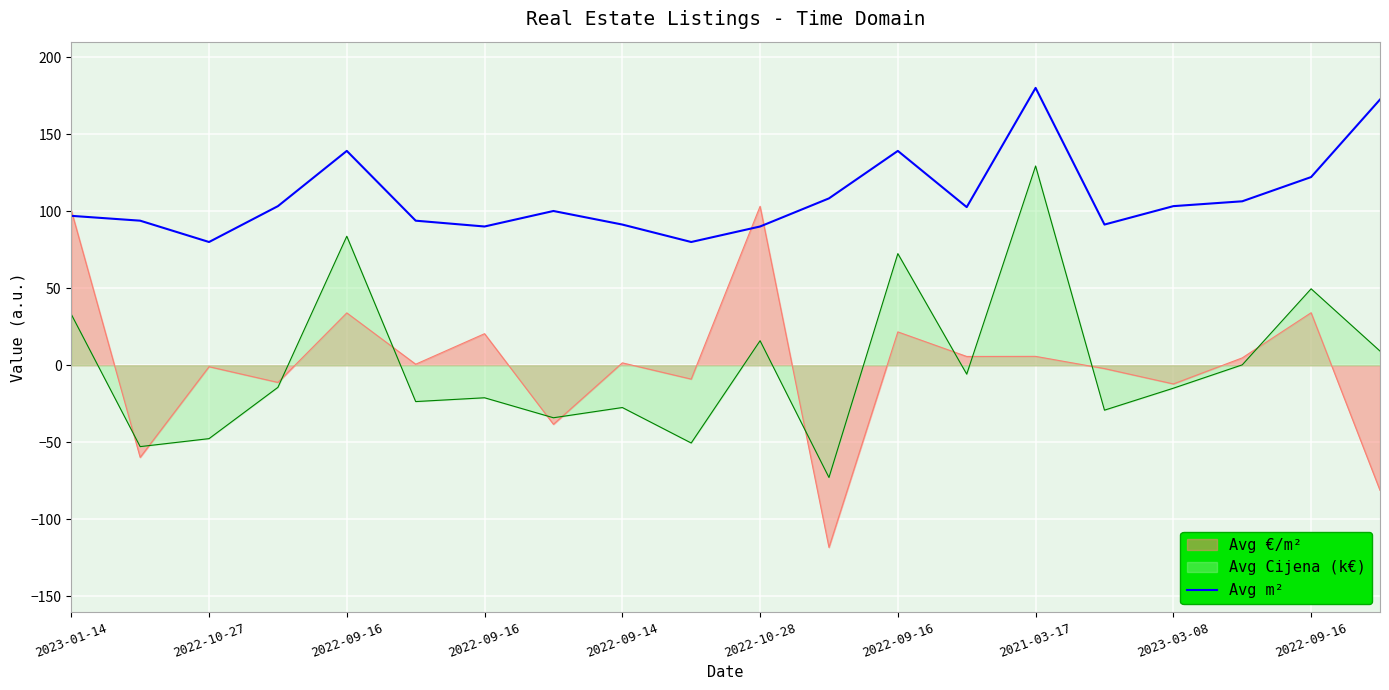

How many lines are shown in the chart?

3